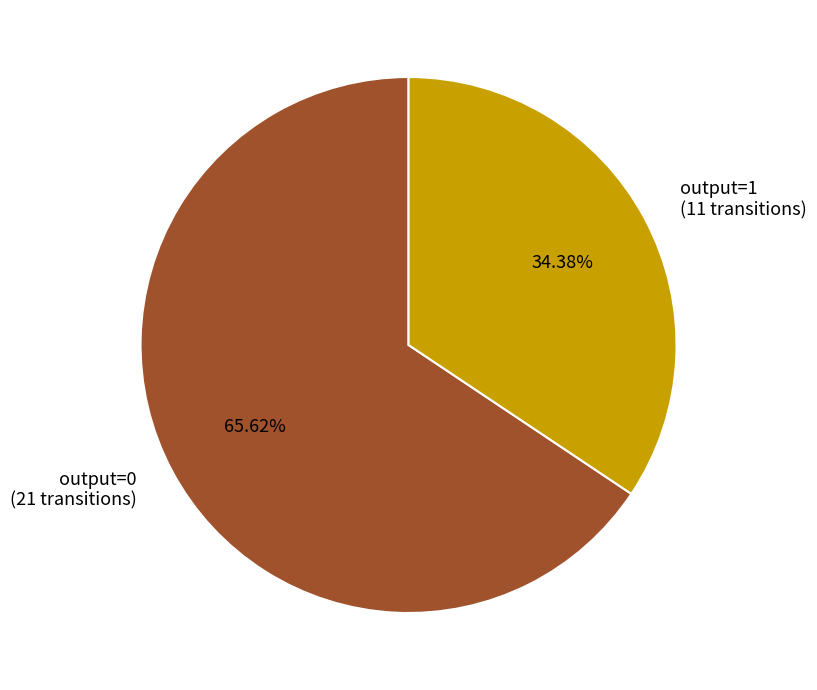

Is there any slice that represents more than half of the pie?

Yes